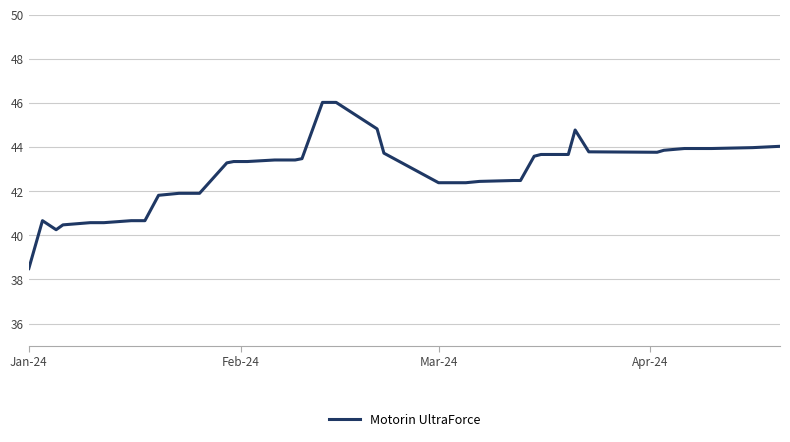

How many lines are shown in the chart?

1